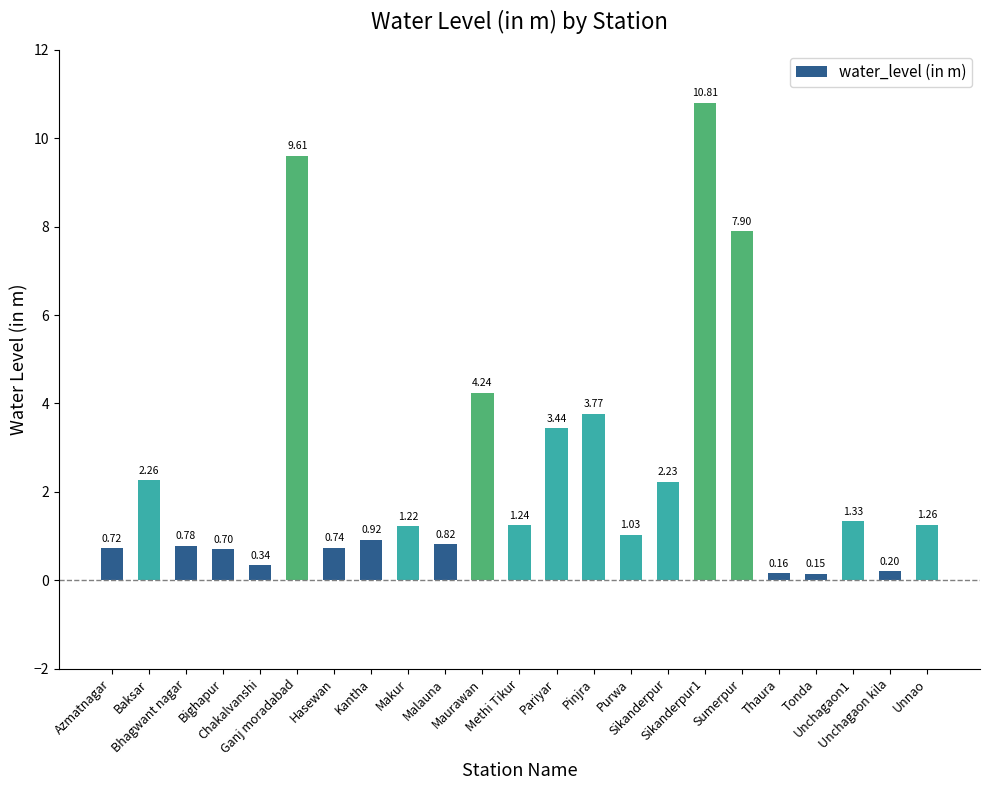

List the labels in order of value, smallest first.

Tonda, Thaura, Unchagaon kila, Chakalvanshi, Bighapur, Azmatnagar, Hasewan, Bhagwant nagar, Malauna, Kantha, Purwa, Makur, Methi Tikur, Unnao, Unchagaon1, Sikanderpur, Baksar, Pariyar, Pinjra, Maurawan, Sumerpur, Ganj moradabad, Sikanderpur1